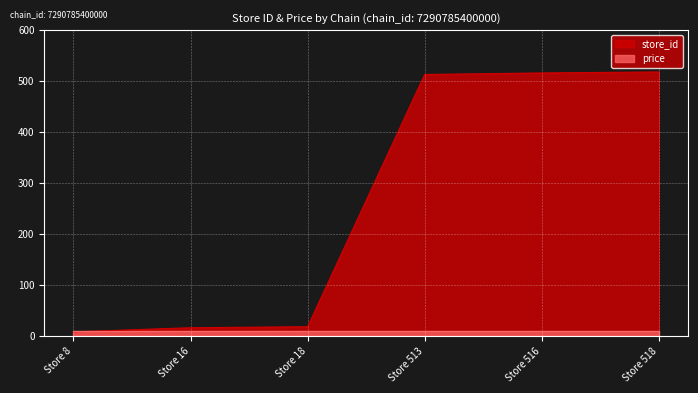

Which category has the highest value across all series?

Store 518